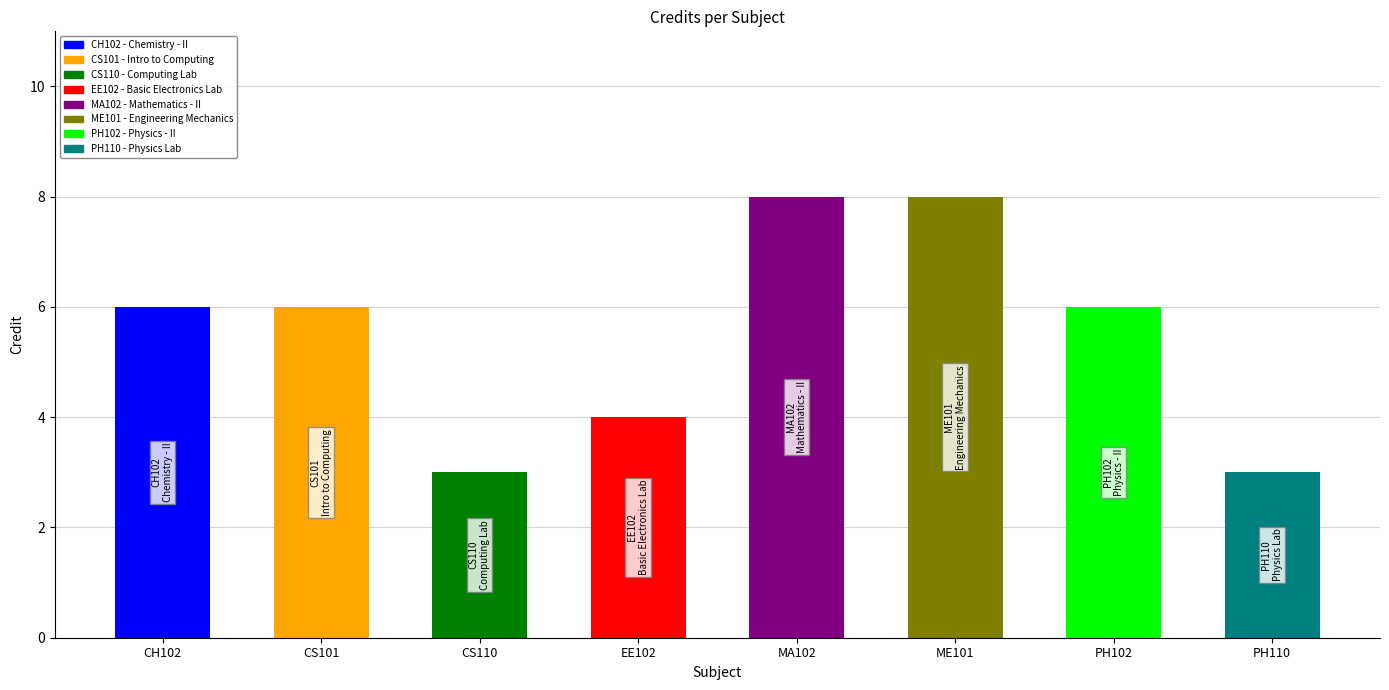

What is the approximate value at EE102?

4